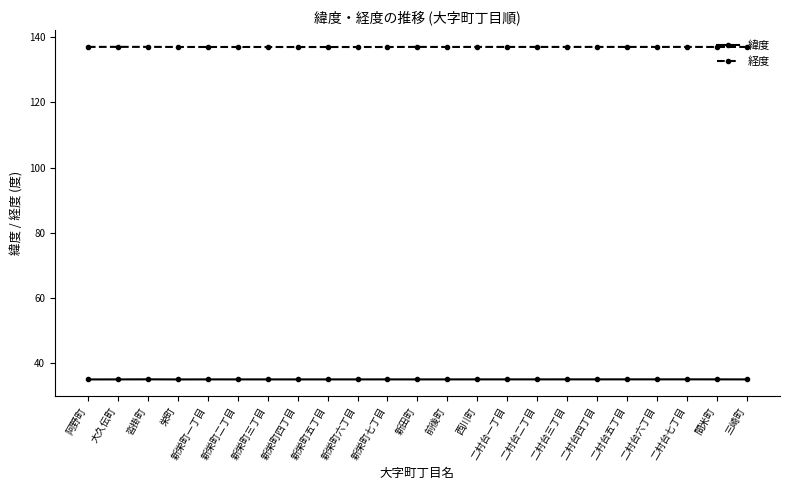

At how many categories does at least one series exceed 88?

23